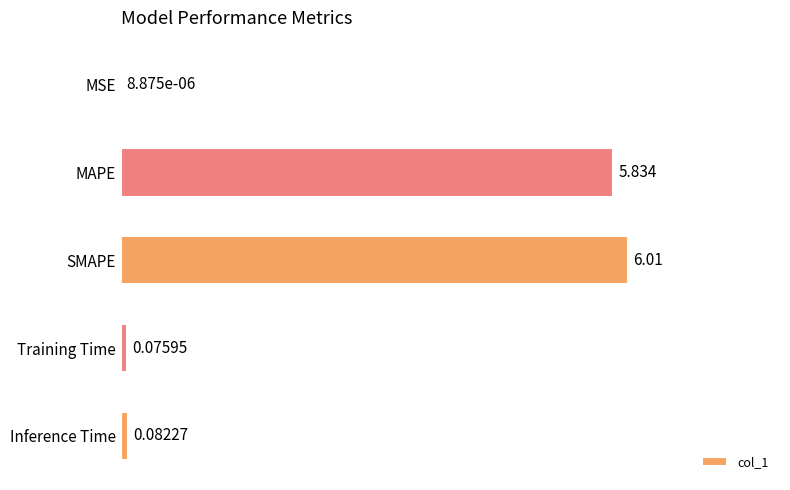

Which has a higher value, SMAPE or Inference Time?

SMAPE